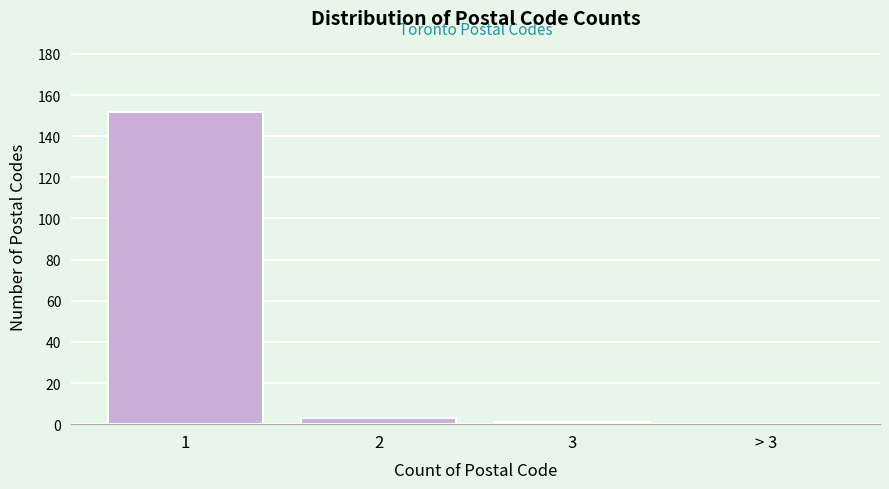

Reading left to right, what are all the values shown in this chart?

1=152	2=3	3=1	> 3=0